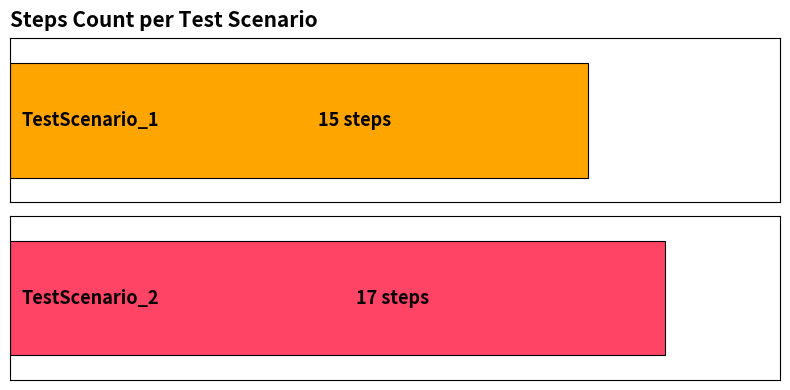

Approximately how many times larger is the value at TestScenario_2 compared to TestScenario_1?

1.1